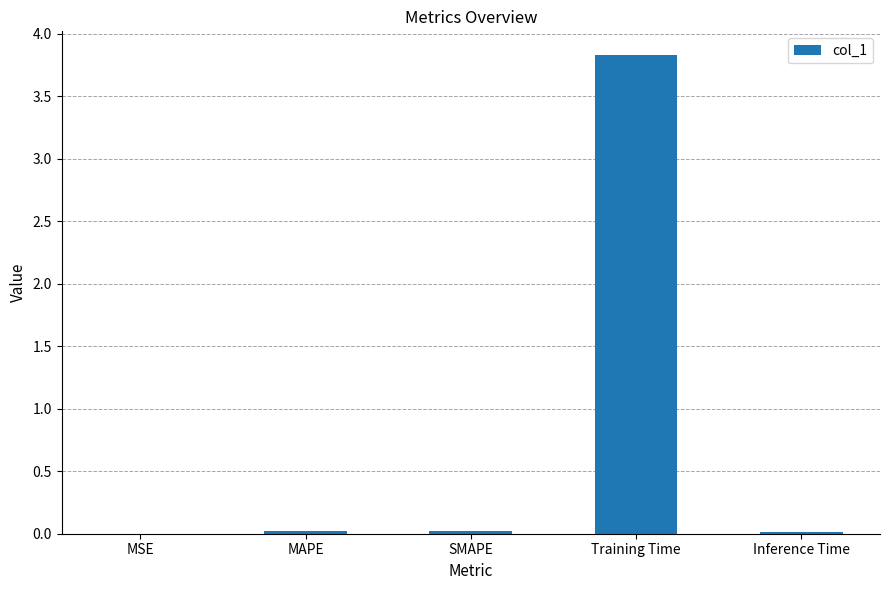

The chart shows a value of 3.8 at Training Time. True or false?

True